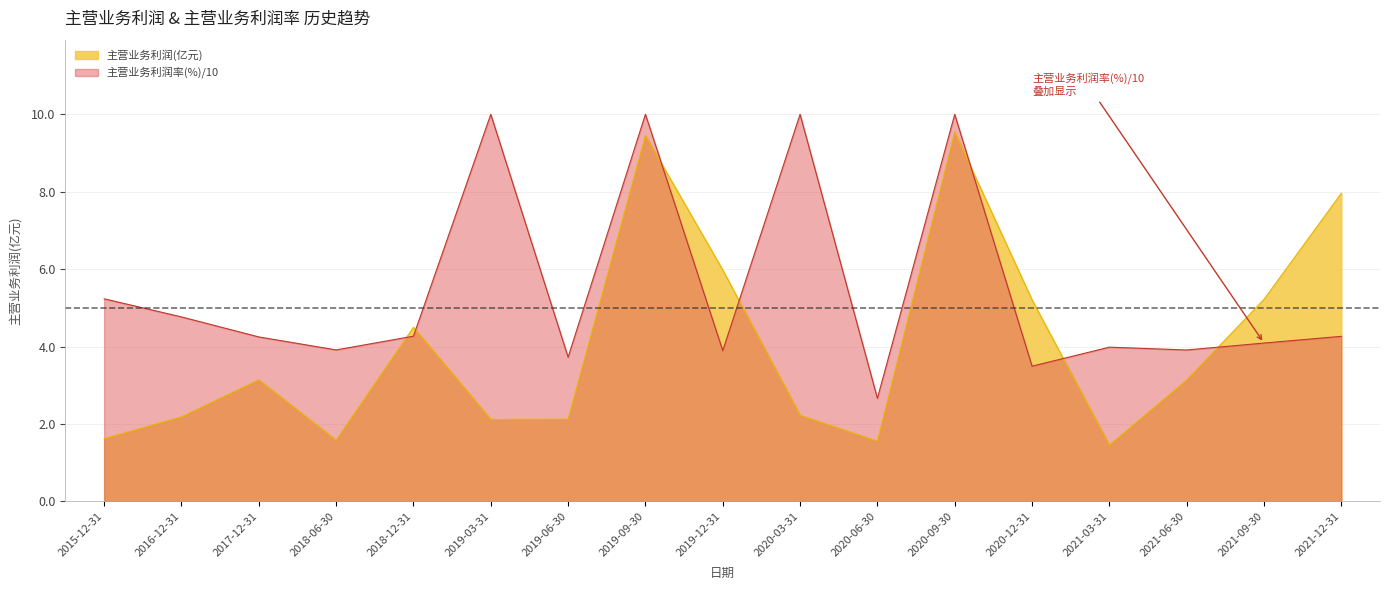

What is the ratio of the value at 2018-12-31 to the value at 2016-12-31?

2.1